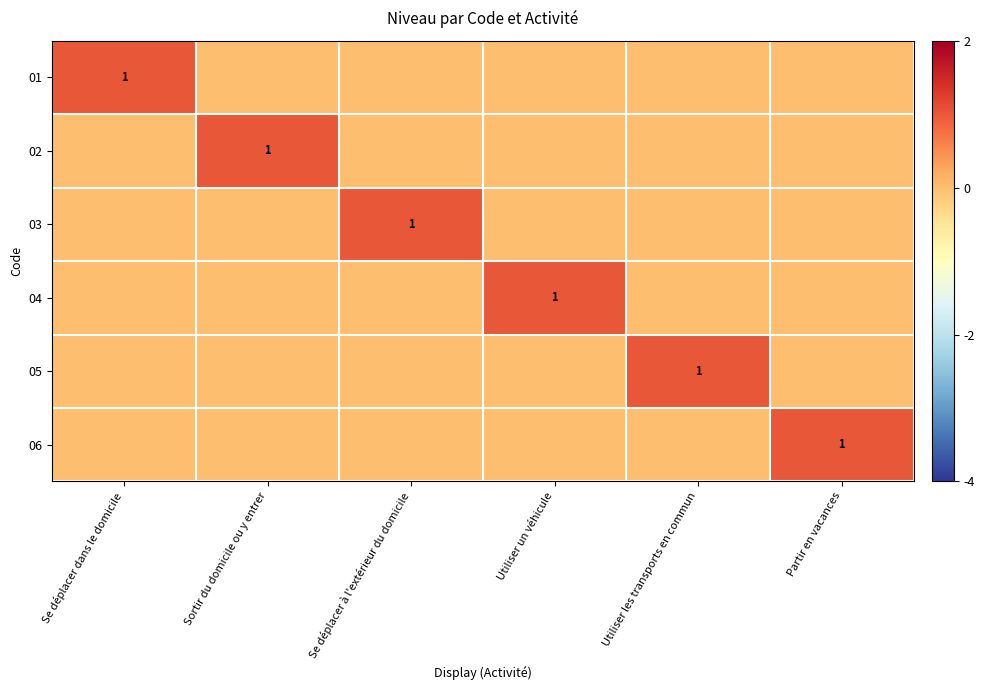

True or false: 04 has a value of 1 at Utiliser un véhicule.

True